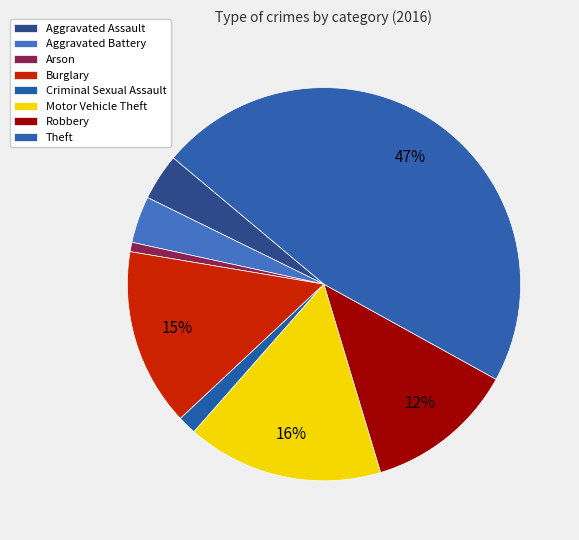

Is Aggravated Assault the majority of the pie?

No